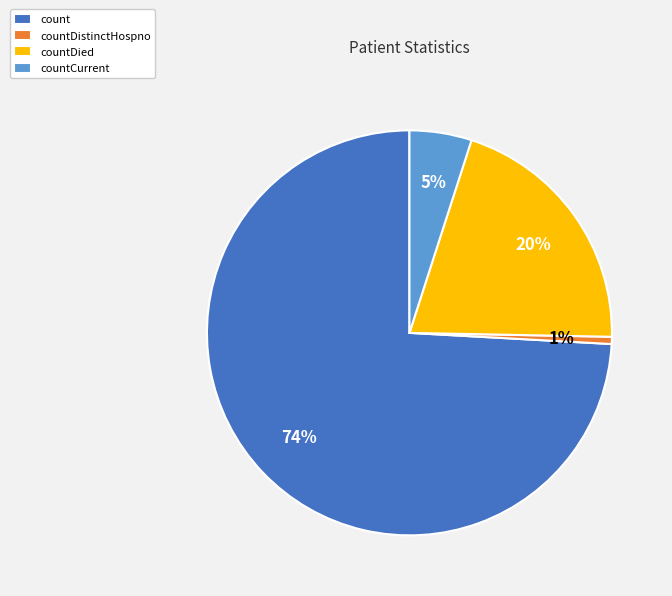

Is it true that count is 74% of the pie?

True